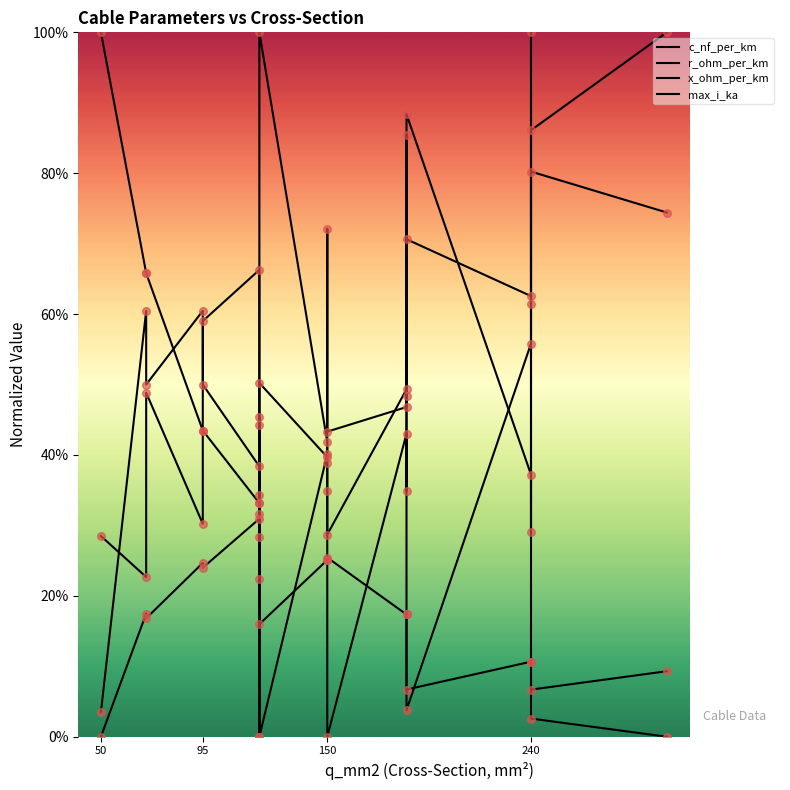

Which series contains the lowest Y value?

c_nf_per_km